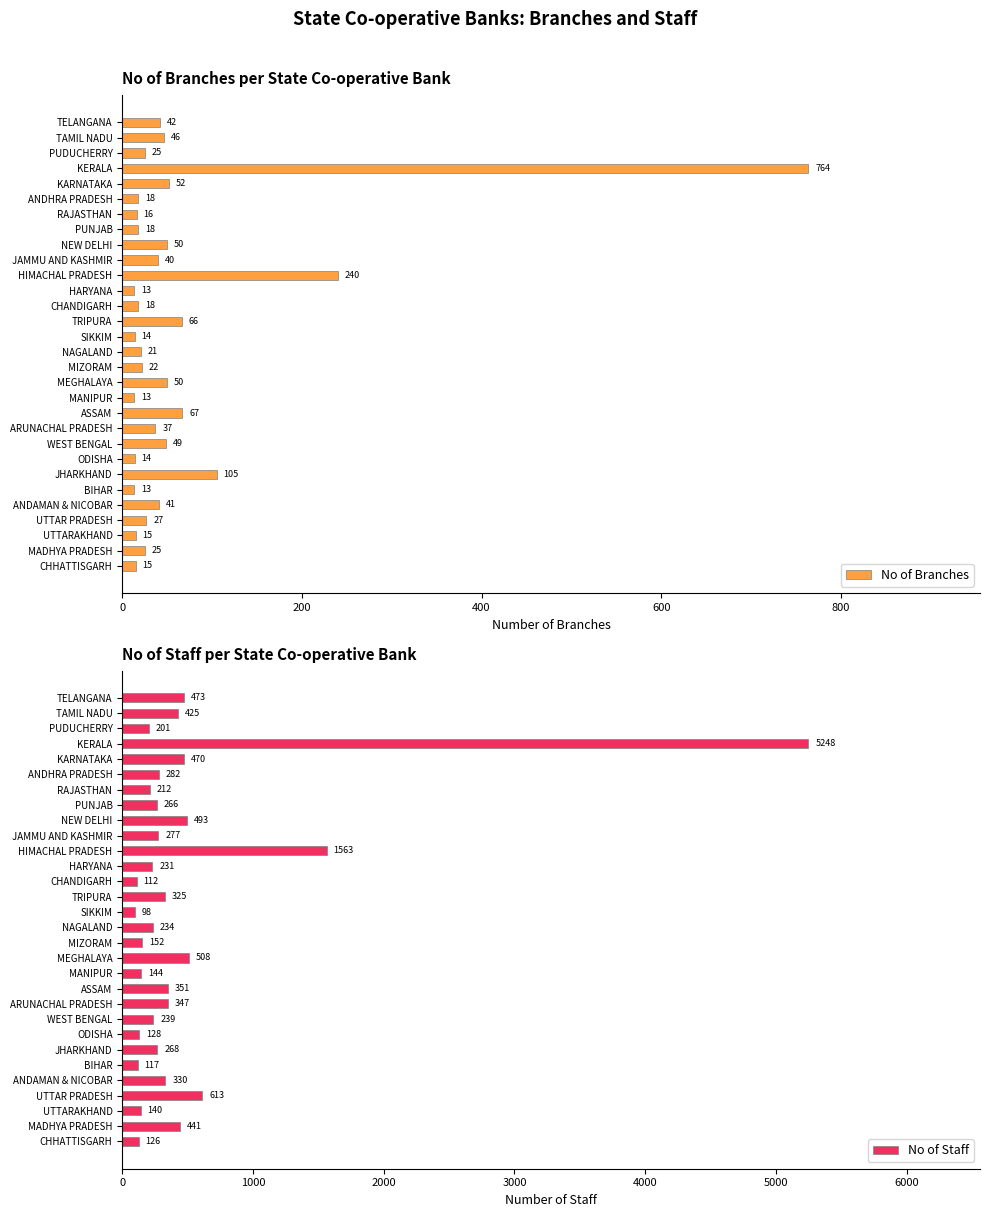

The value of No of Staff at ANDAMAN & NICOBAR is 330. True or false?

True